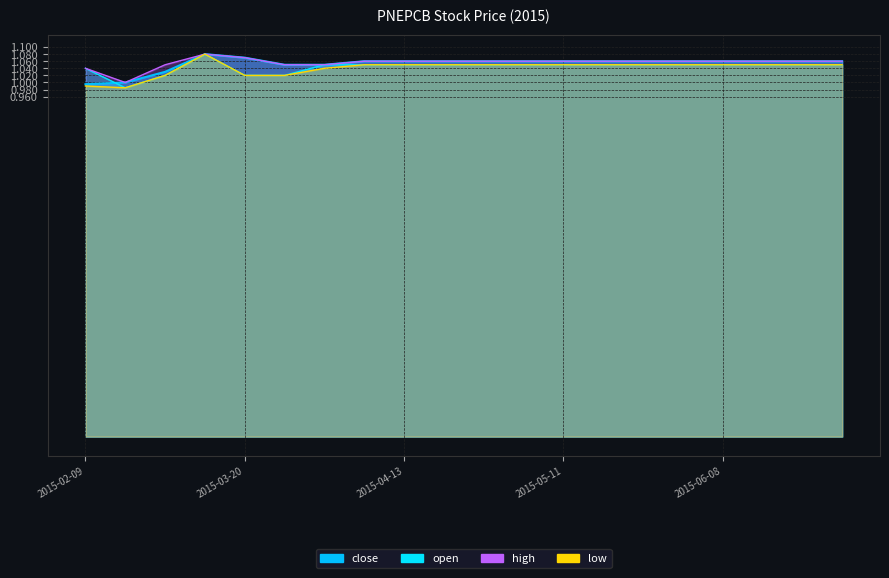

How many lines are shown in the chart?

4